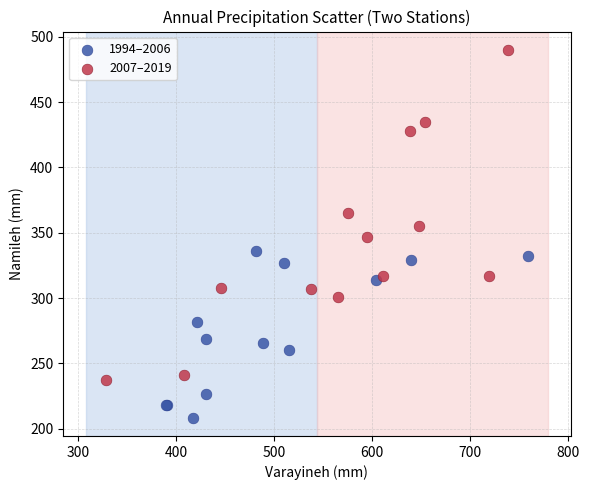

Which series contains the lowest Y value?

1994–2006